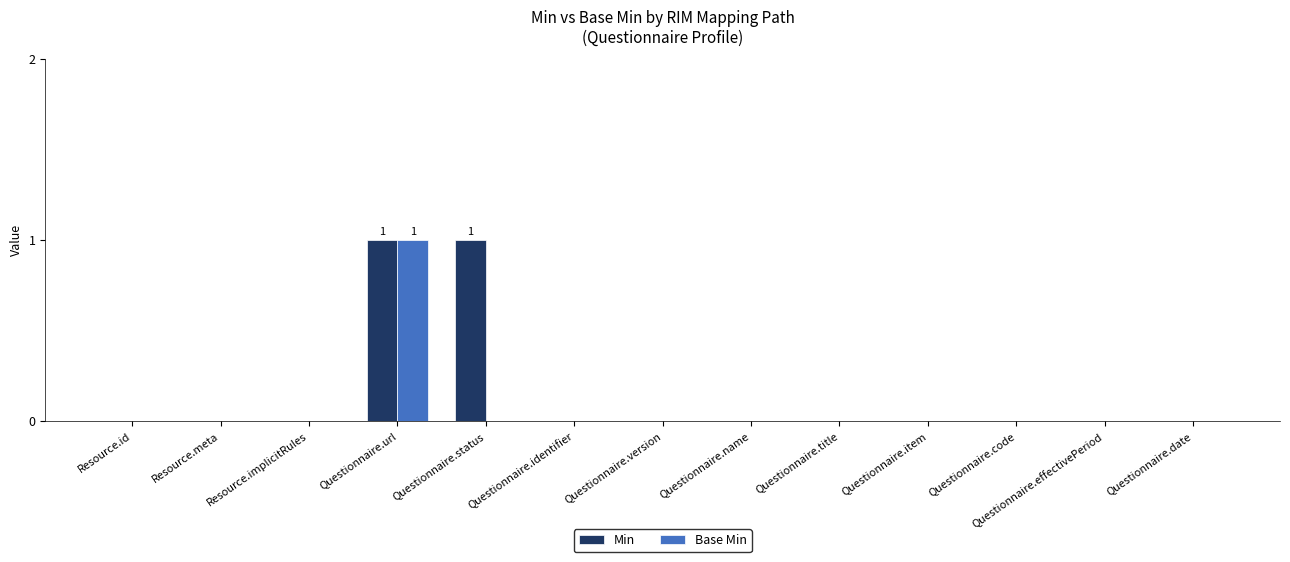

At which category is the sum across all series the highest?

Questionnaire.url